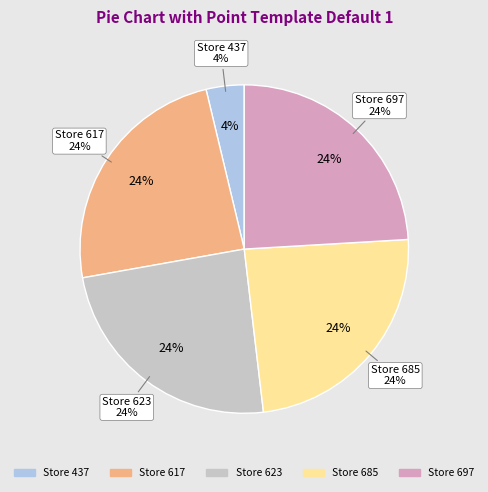

What percentage is NOT represented by 437?

96.3%